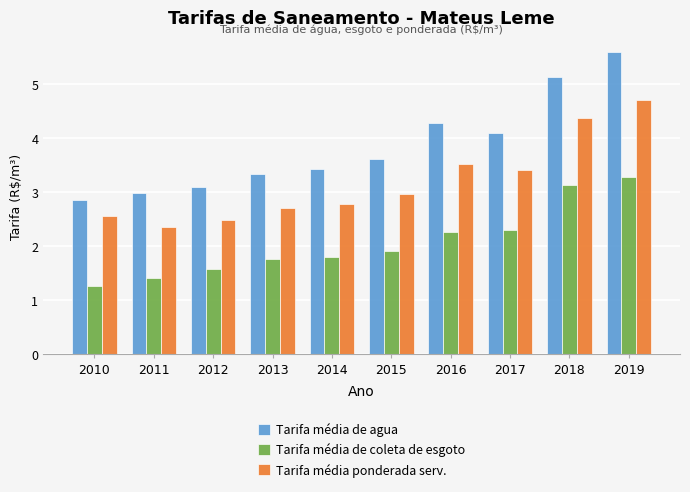

How many categories are shown in the chart?

10